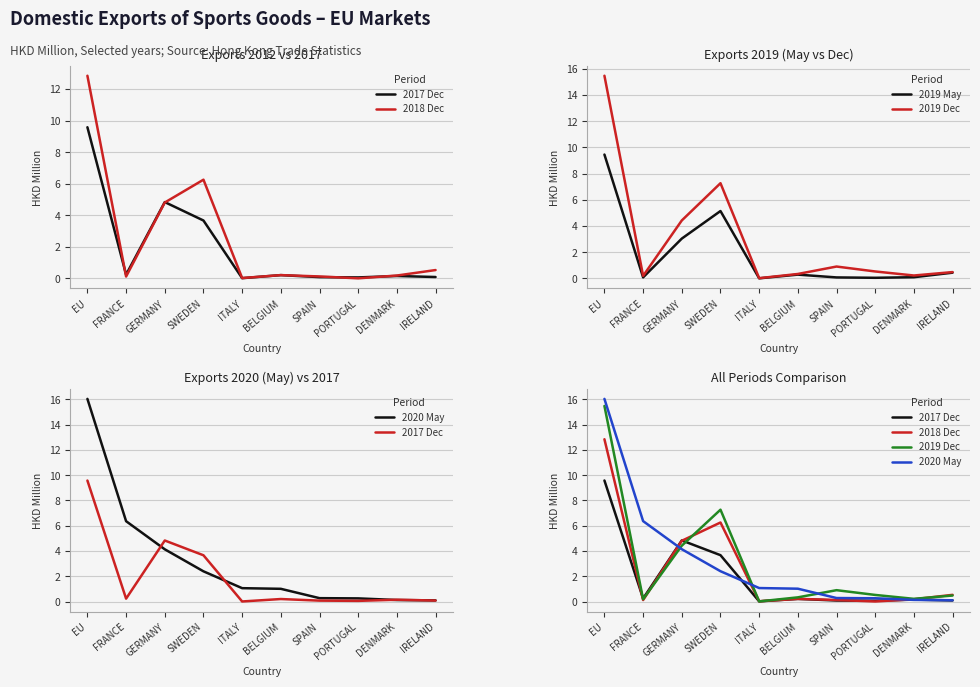

What is the value of the 2018 Dec point at the 4th from the left?

6.3